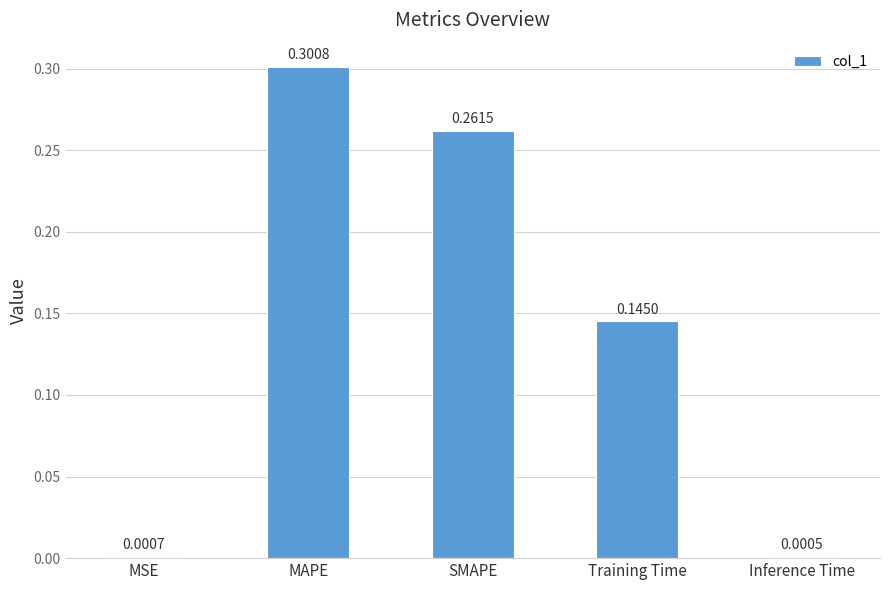

True or false: the data shows 0.3 at MAPE.

True